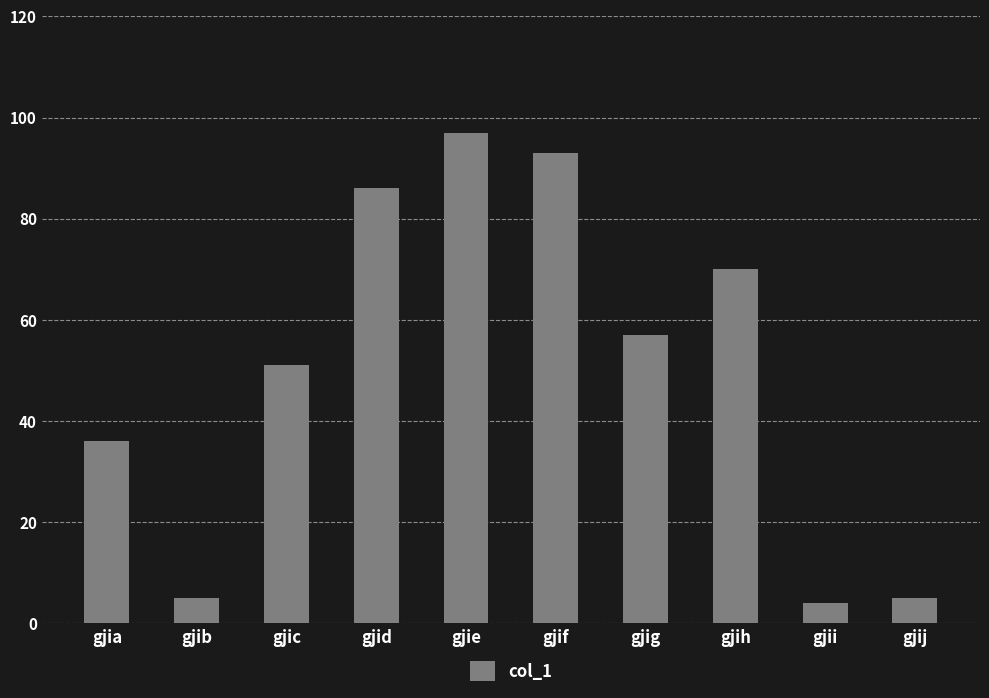

Is it true that the value at gjia is 64?

False